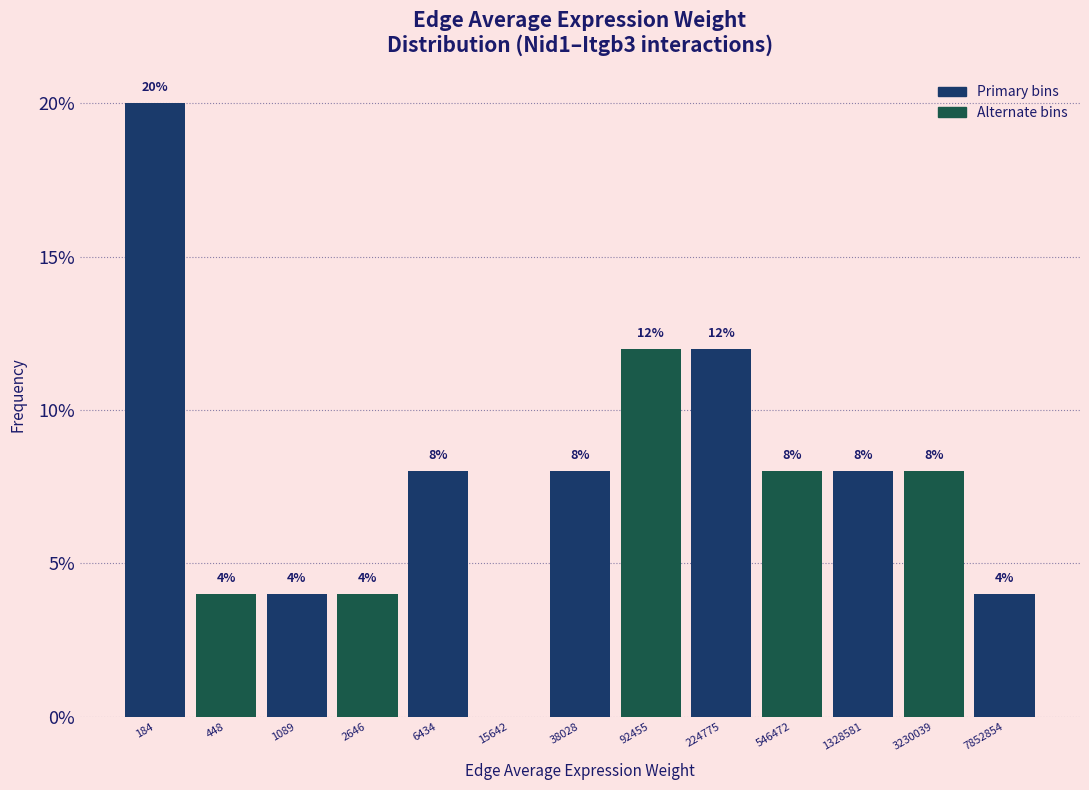

Reading left to right, transcribe all the data shown in this chart.

184=20	448=4	1089=4	2646=4	6434=8	15642=0	38028=8	92455=12	224775=12	546472=8	1328581=8	3230039=8	7852854=4